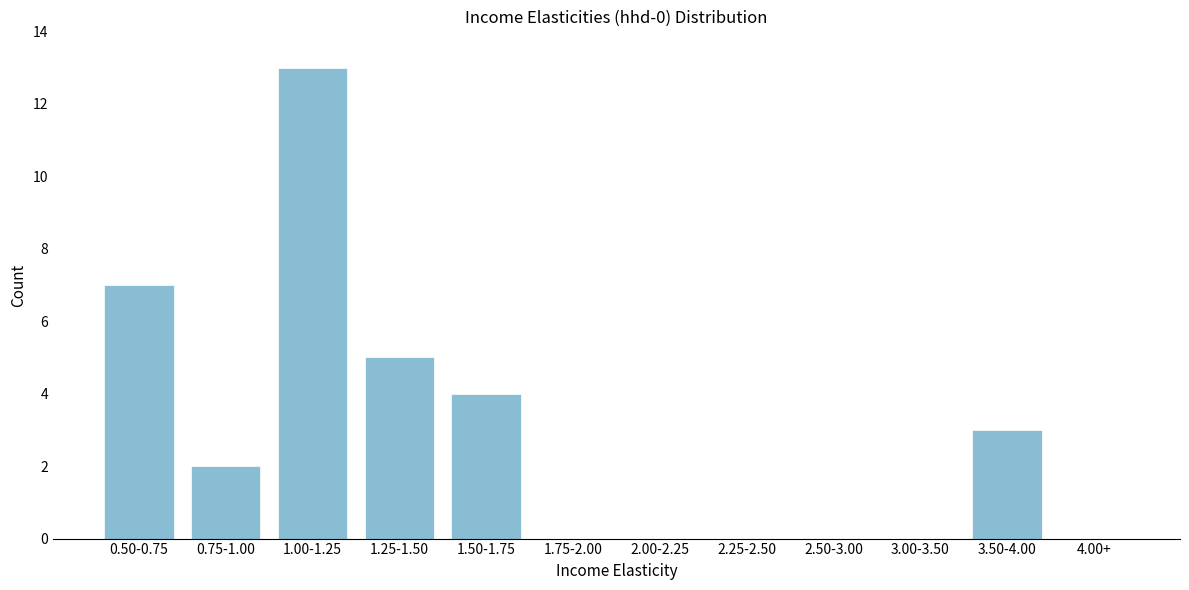

Reading left to right, extract all data points from this chart.

0.50-0.75=7	0.75-1.00=2	1.00-1.25=13	1.25-1.50=5	1.50-1.75=4	1.75-2.00=0	2.00-2.25=0	2.25-2.50=0	2.50-3.00=0	3.00-3.50=0	3.50-4.00=3	4.00+=0